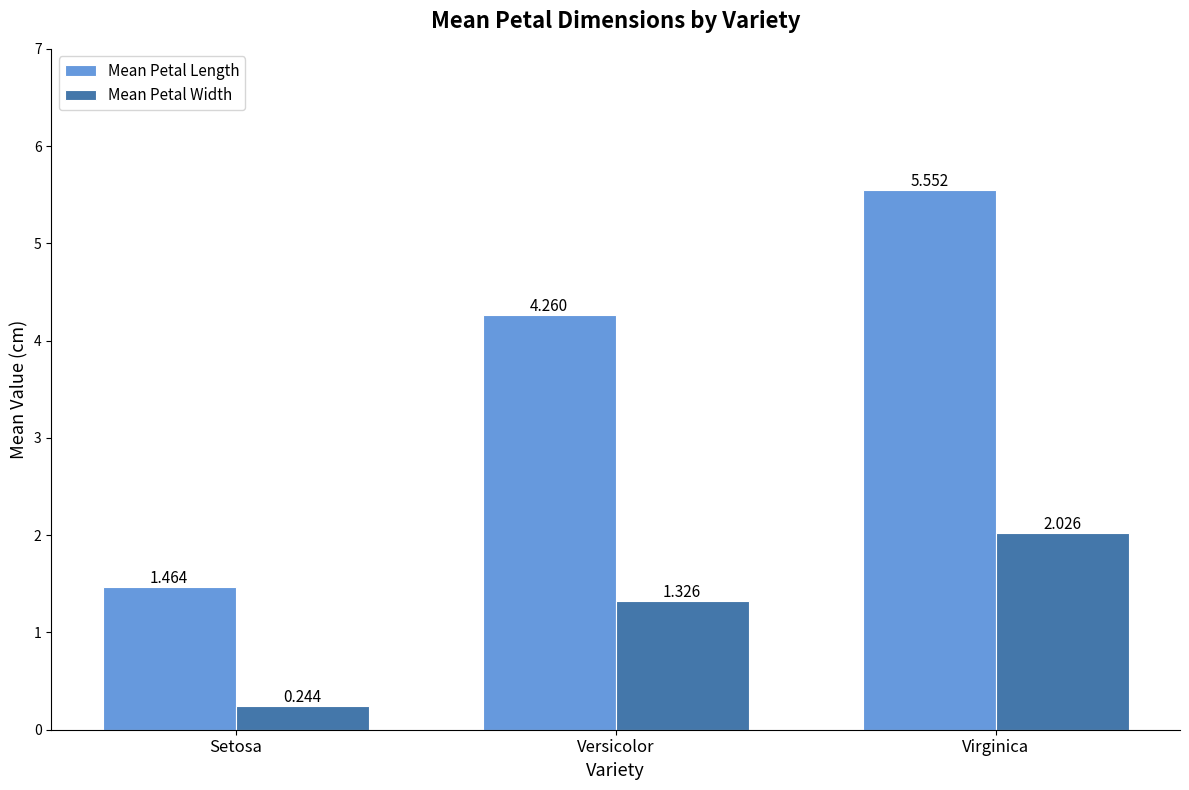

At which category does the chart reach its minimum across all series?

Setosa